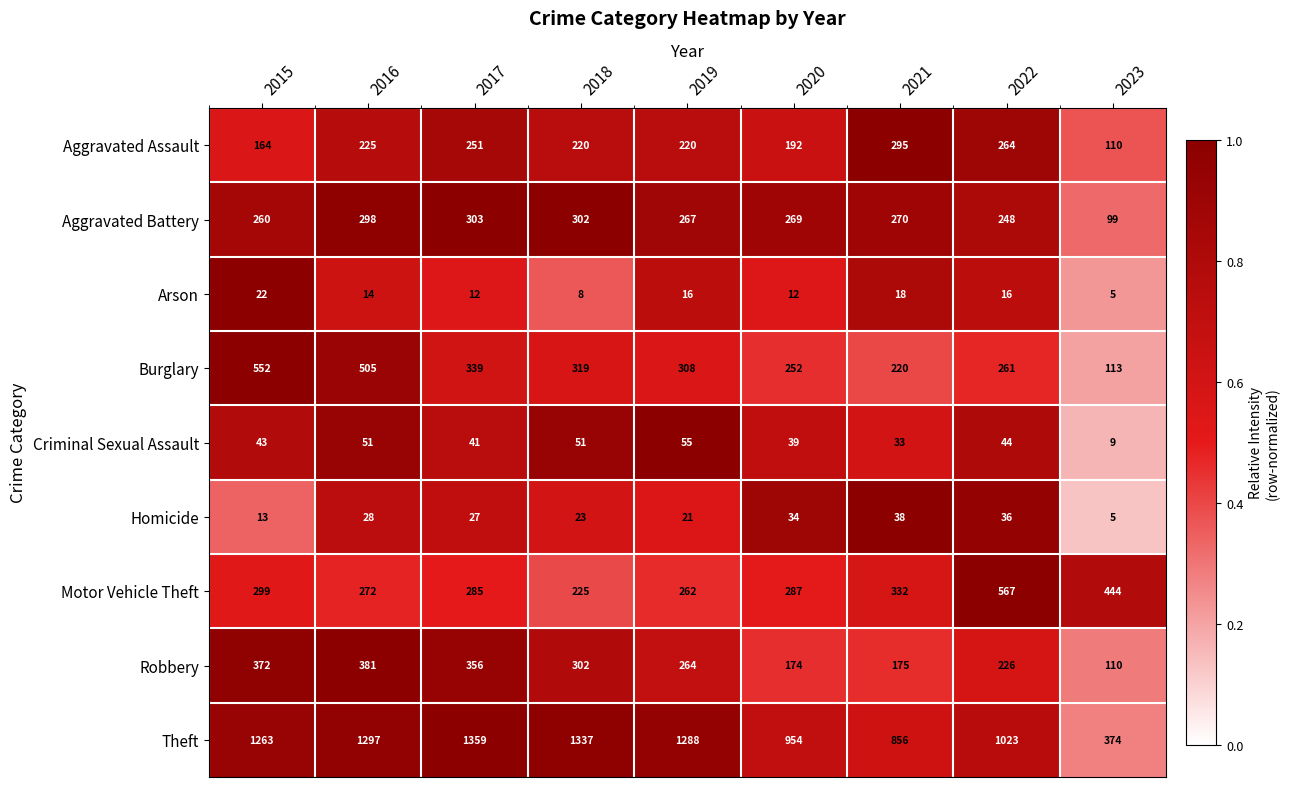

List the series in order of their peak value, highest first.

Theft, Motor Vehicle Theft, Burglary, Robbery, Aggravated Battery, Aggravated Assault, Criminal Sexual Assault, Homicide, Arson